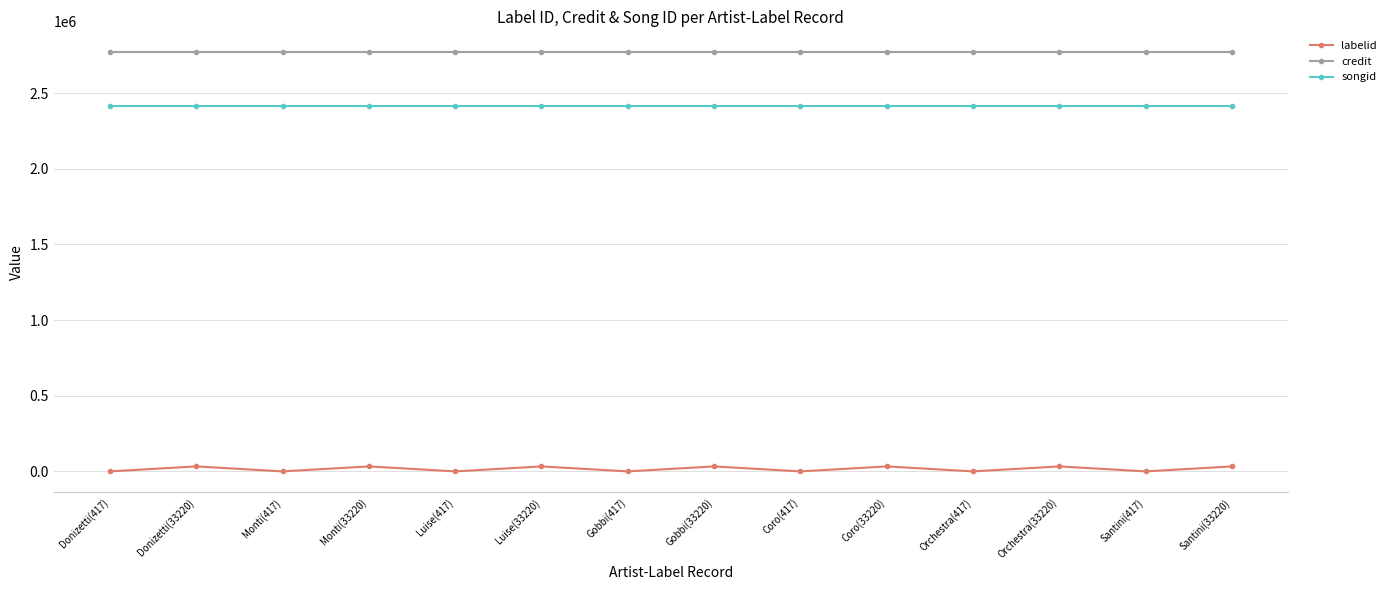

Rank the series by their maximum value, from lowest to highest.

labelid, songid, credit